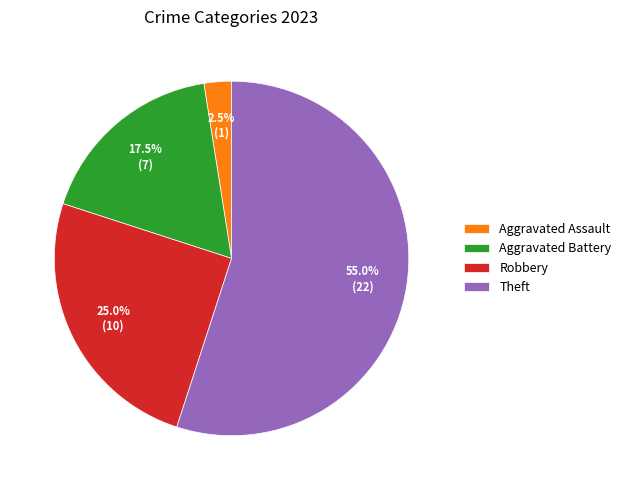

How many slices are in this pie chart?

4